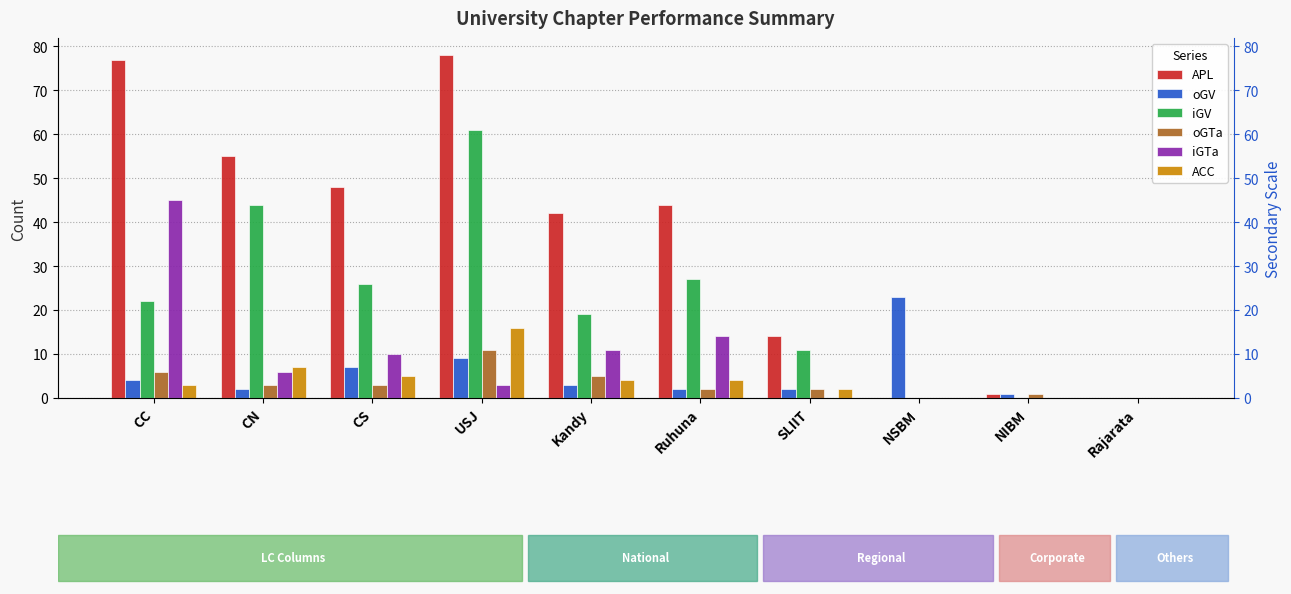

List the series in order of their peak value, highest first.

APL, iGV, iGTa, oGV, ACC, oGTa